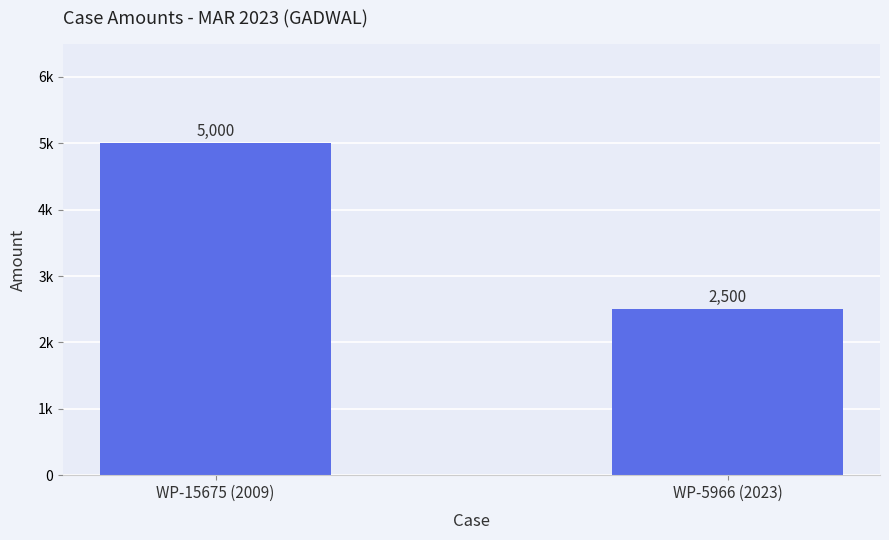

Which has a higher value, WP-5966 (2023) or WP-15675 (2009)?

WP-15675 (2009)